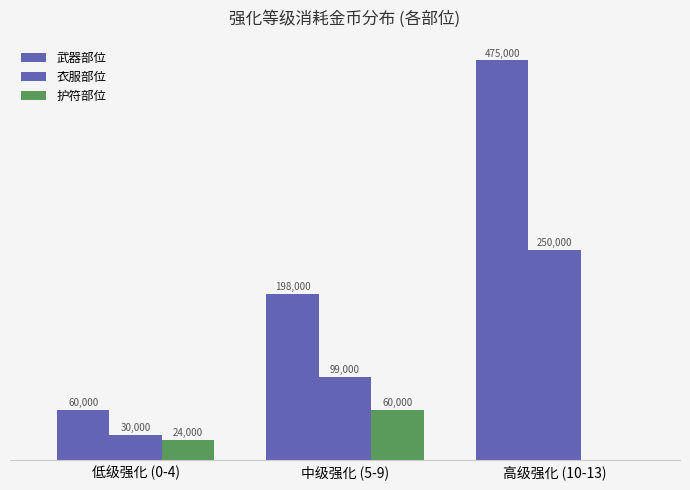

What is the sum of the 衣服部位 values at 高级强化 (10-13) and 中级强化 (5-9)?

349000